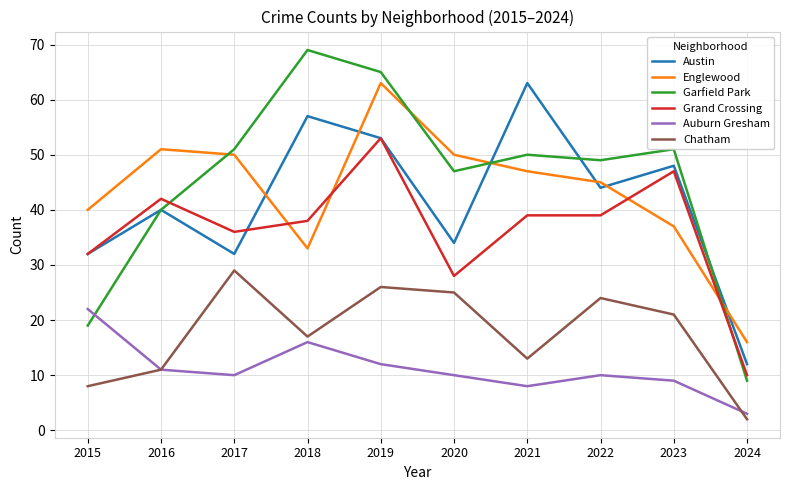

What is the difference between the highest and lowest values at 2022?

39